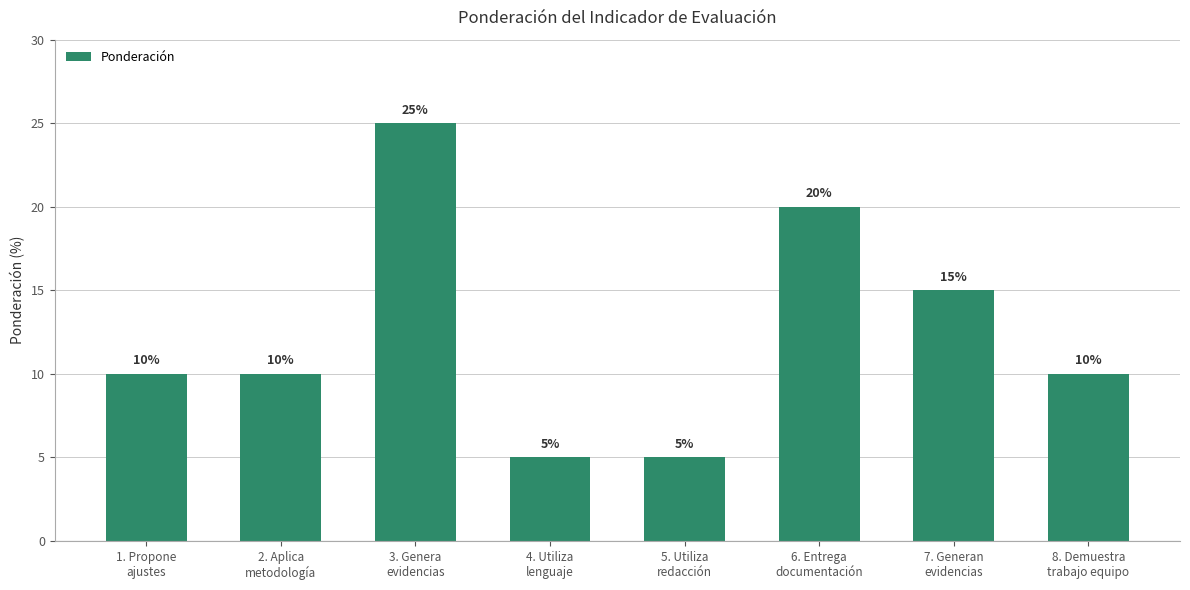

Between 2. Aplica
metodología and 3. Genera
evidencias, which is larger?

3. Genera
evidencias